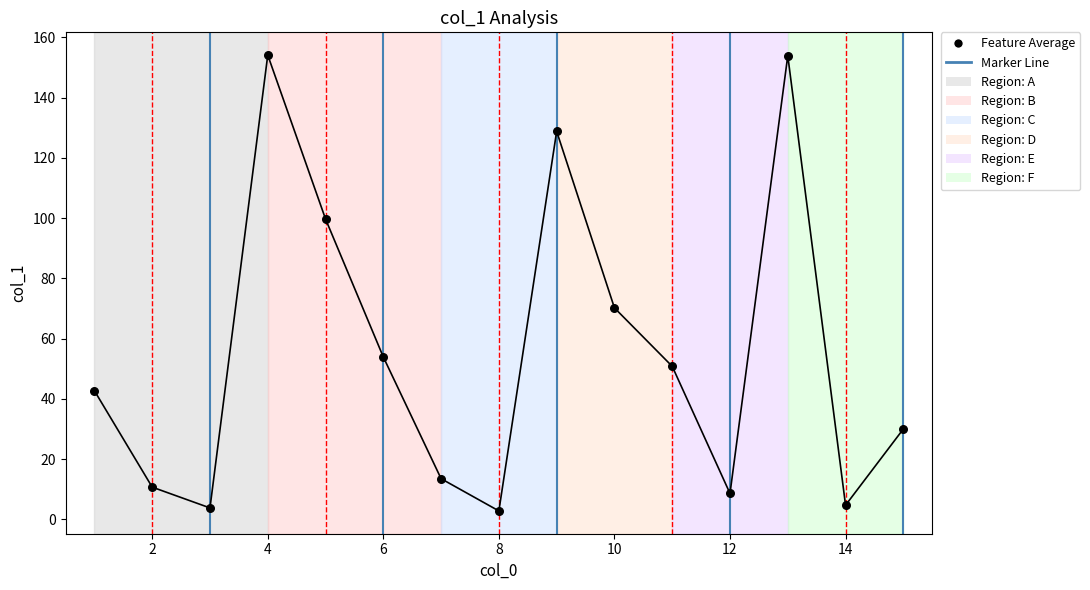

What Y value in the scatter plot is closest to 78?

70.2